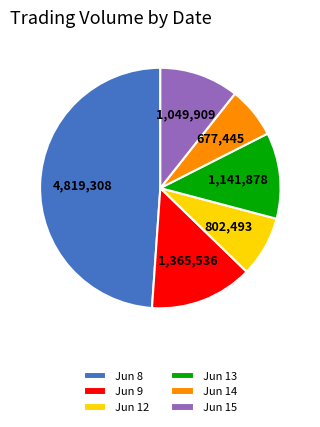

Which has a higher value, Jun 15 or Jun 8?

Jun 8